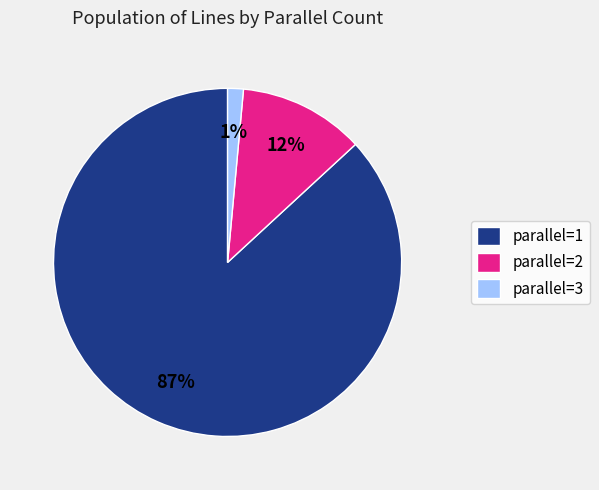

Between parallel=3 and parallel=1, which is larger?

parallel=1